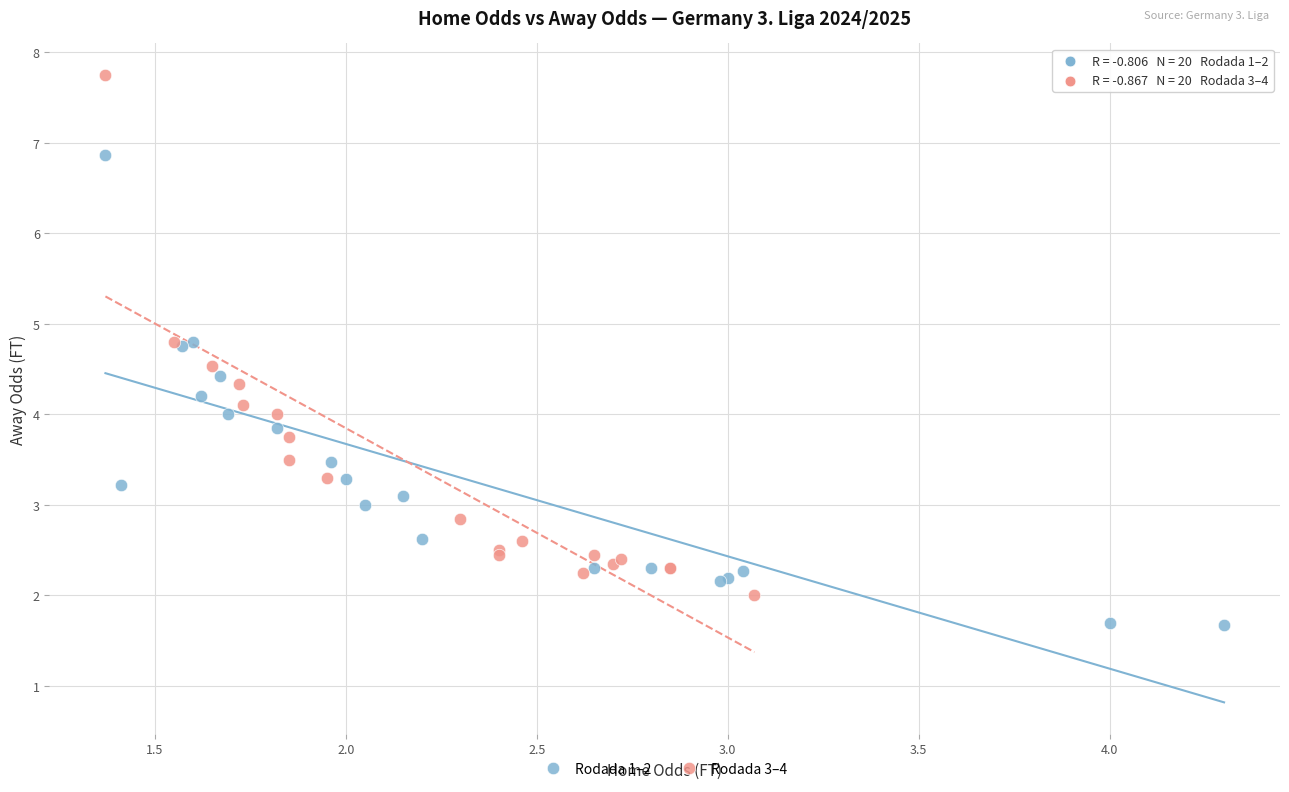

Which series contains the lowest Y value?

Rodada 1–2